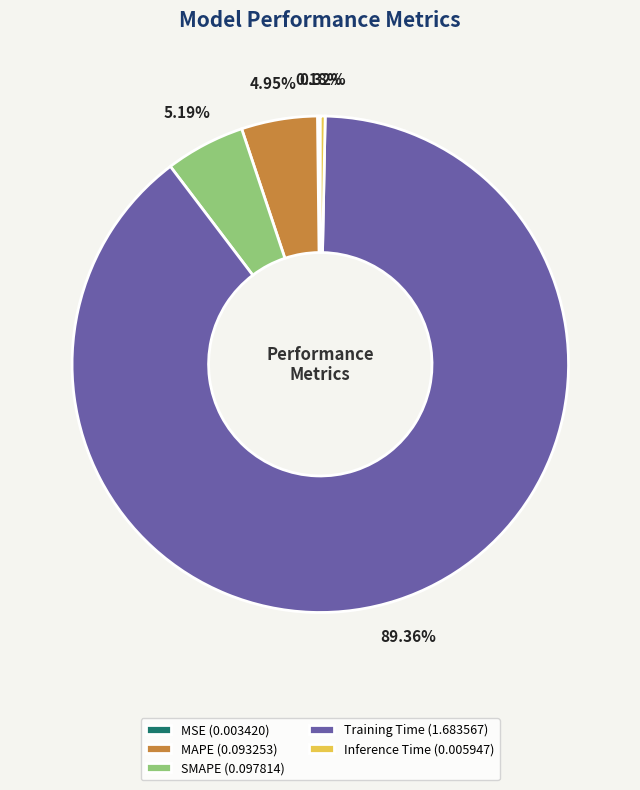

To the nearest percent, what is the average slice percentage?

20%